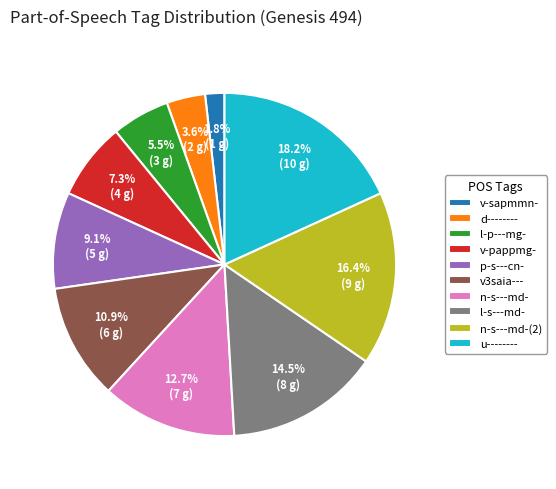

Which slice is the smallest?

v-sapmmn-